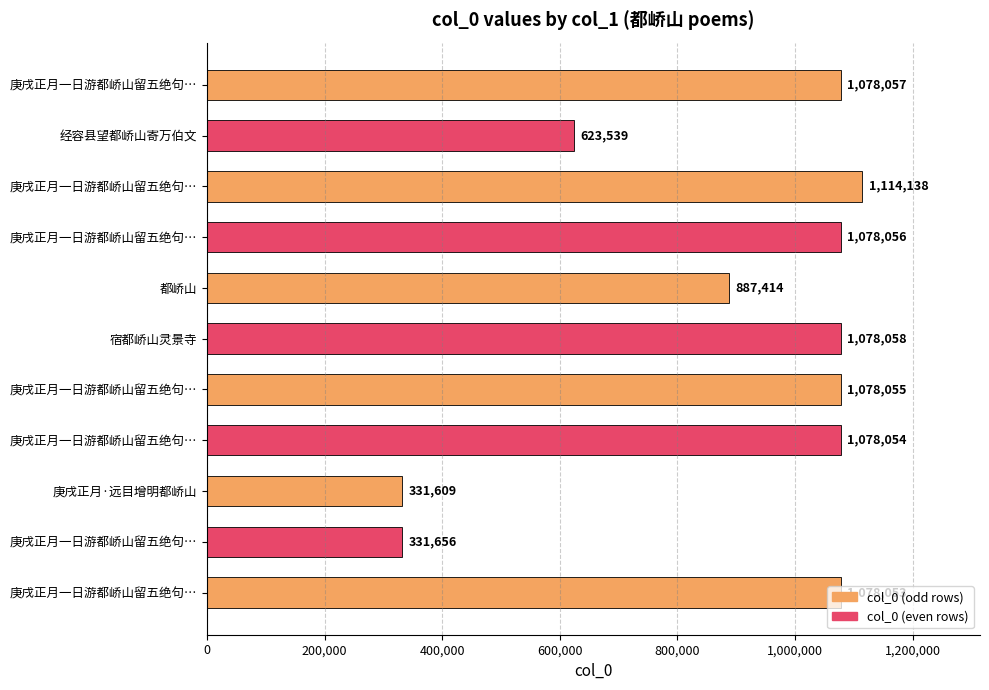

At which label is the value closest to 722873?

经容县望都峤山寄万伯文